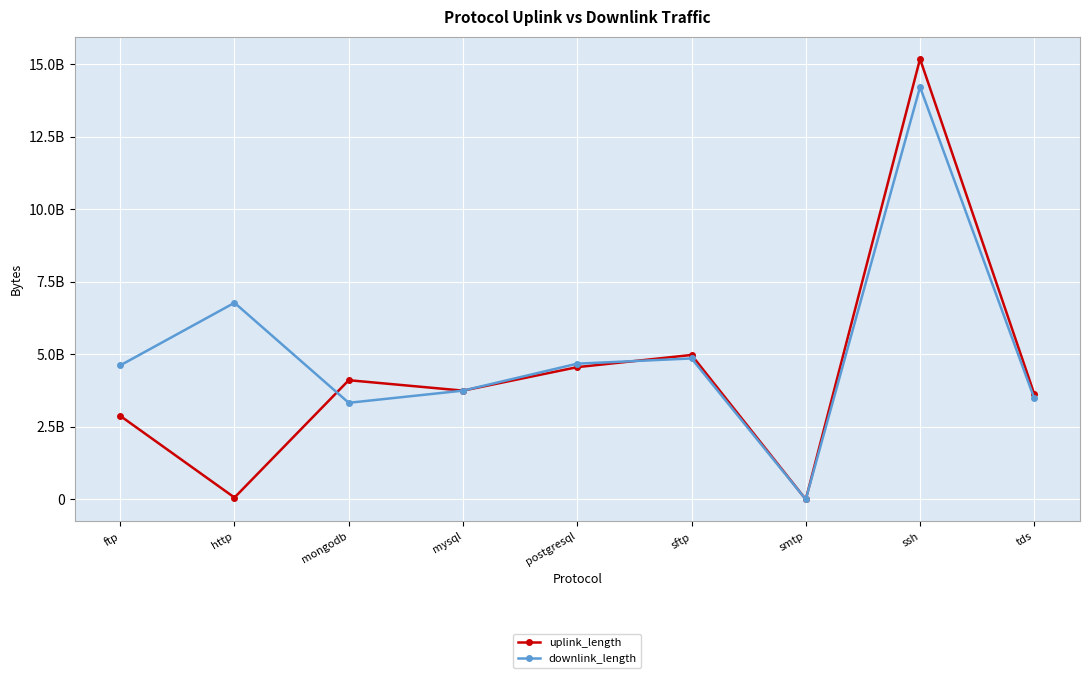

At which category is the sum across all series the highest?

ssh